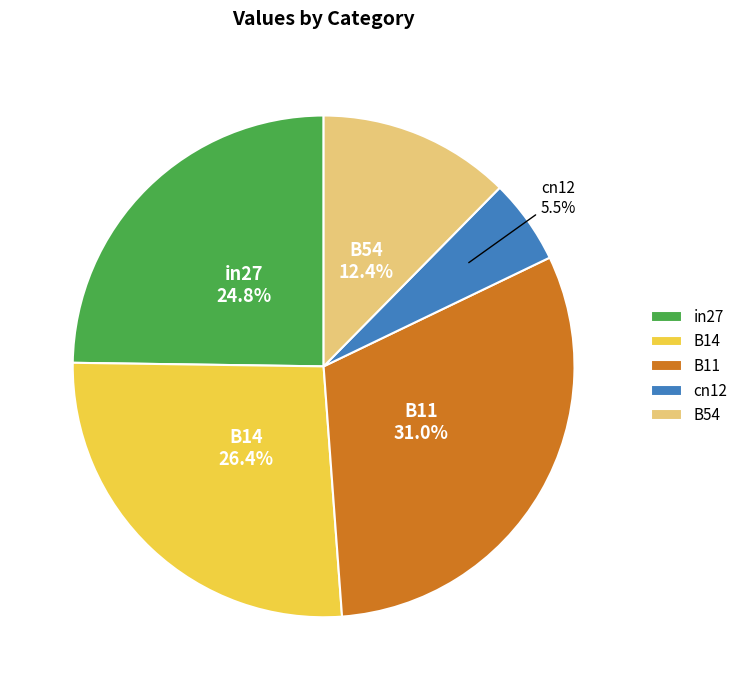

To the nearest percent, what is the difference between the cn12 and B11 slice percentages?

25%